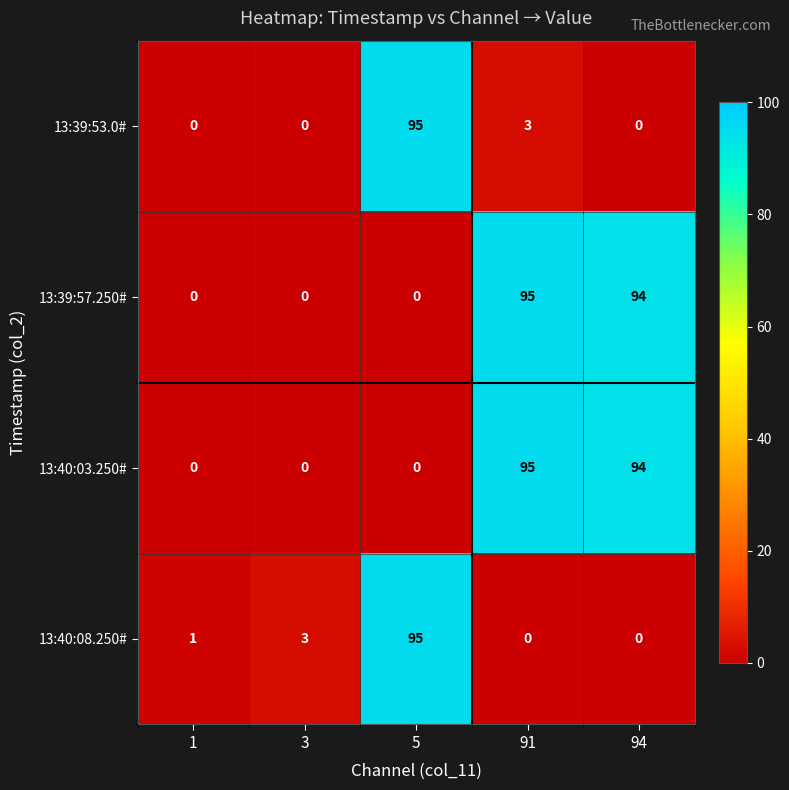

The 13:40:08.250# series shows -46 at 91. True or false?

False